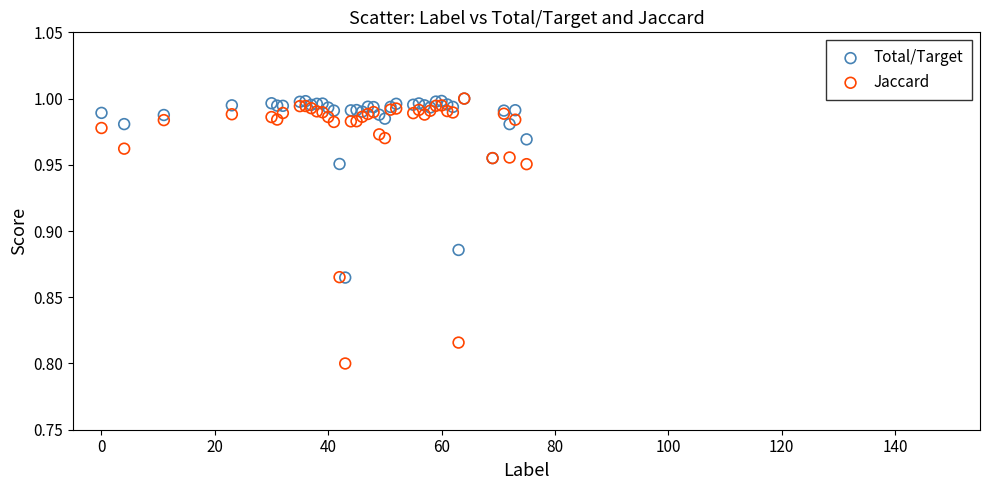

What are all the series names shown in the legend?

Total/Target, Jaccard